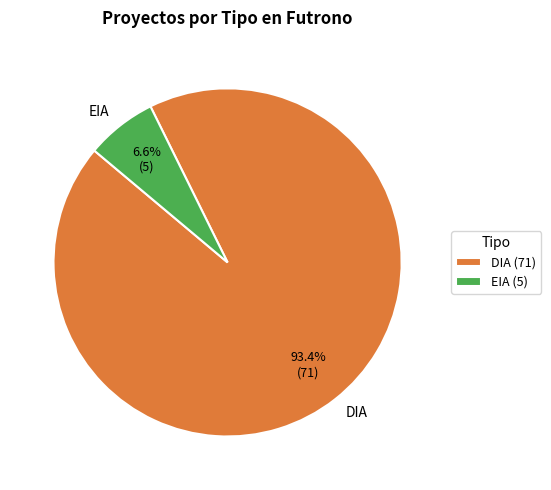

Does DIA represent more than half of the total?

Yes